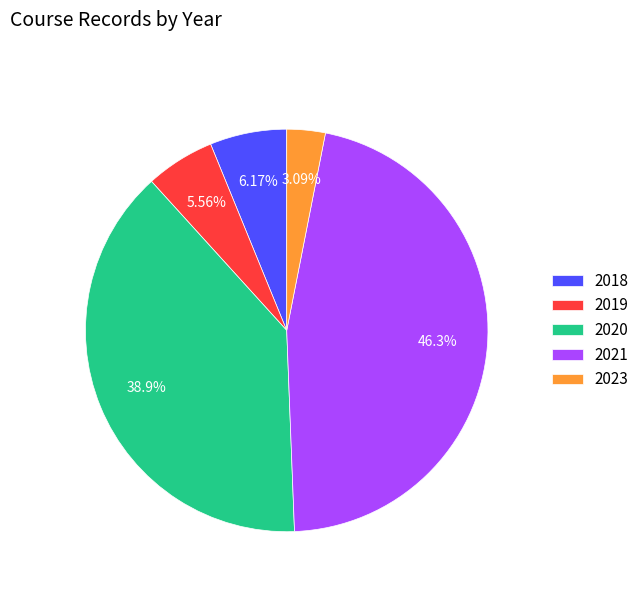

Do 2020 and 2023 together represent more than half of the pie?

No